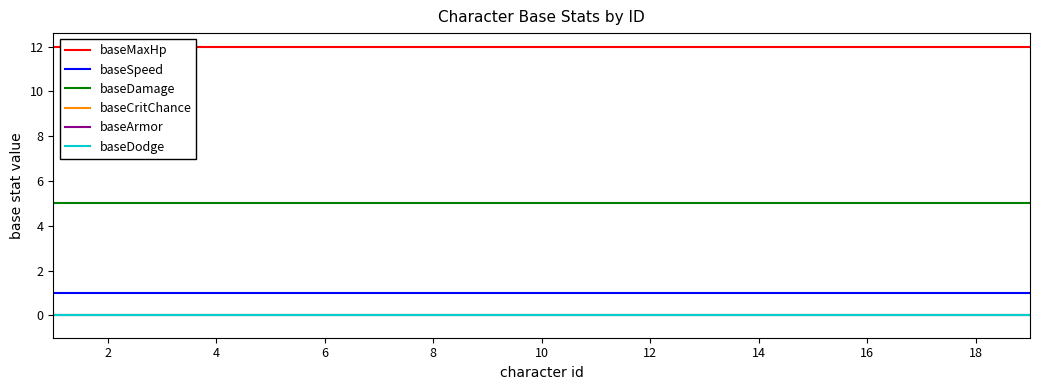

True or false: baseCritChance and baseSpeed intersect in this chart.

False